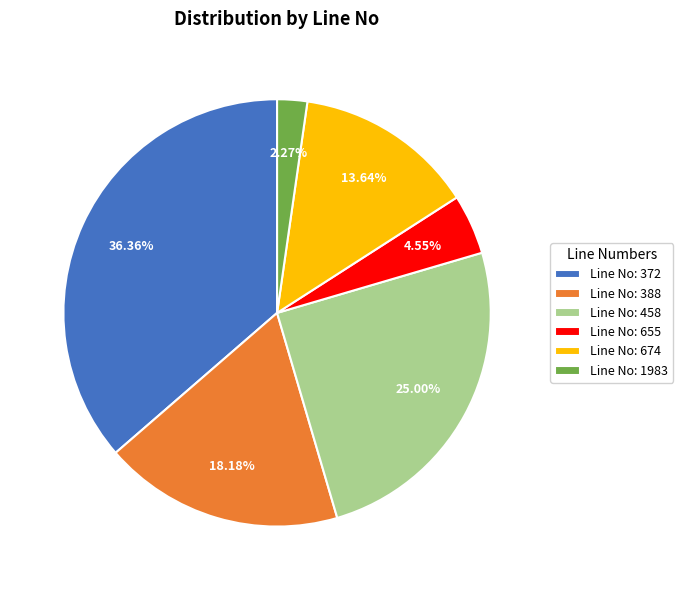

Does Line No: 1983 represent more than half of the total?

No